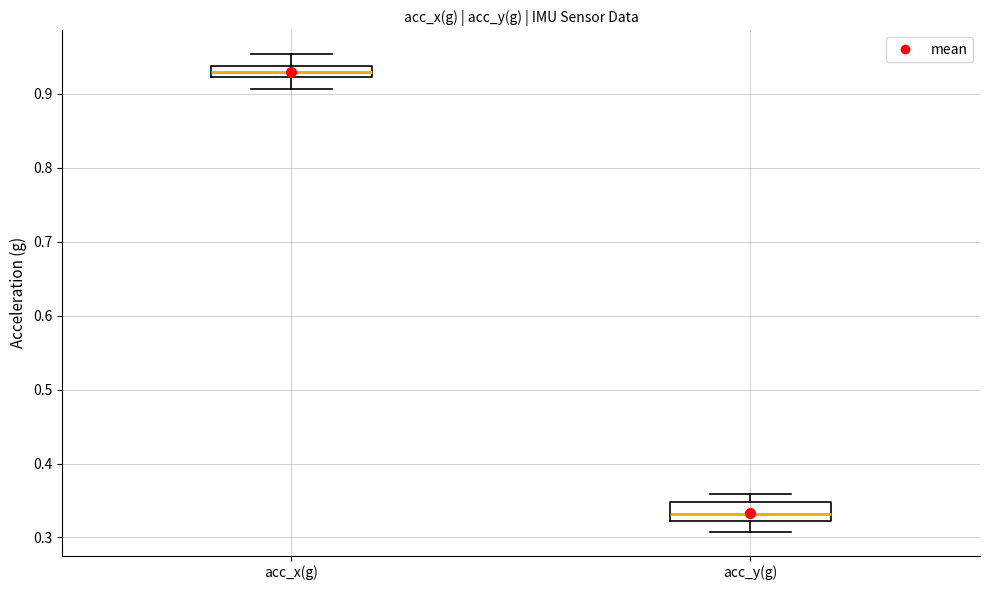

Which box has the highest median line?

acc_x(g)